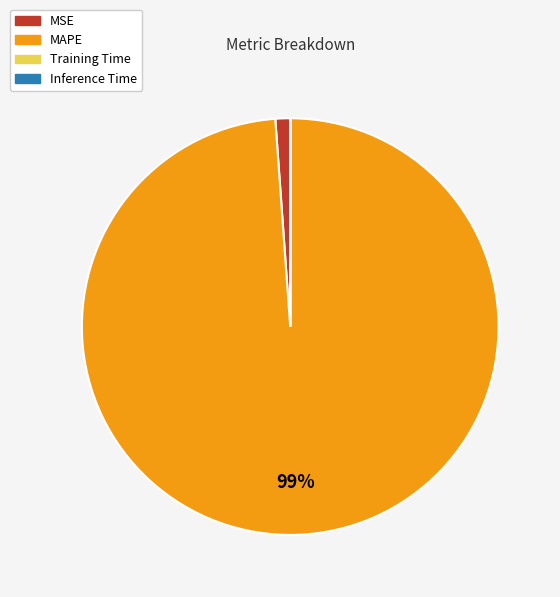

Between MSE and MAPE, which is larger?

MAPE